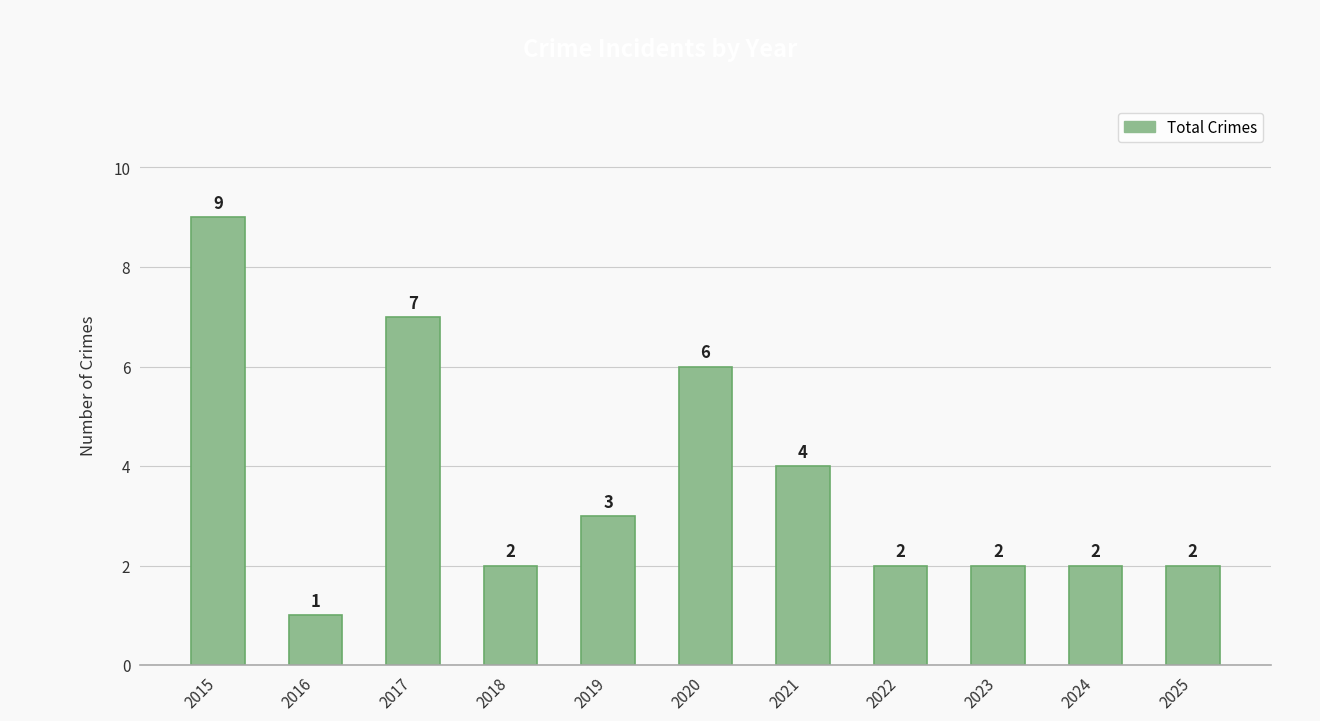

How many values are below 2?

1